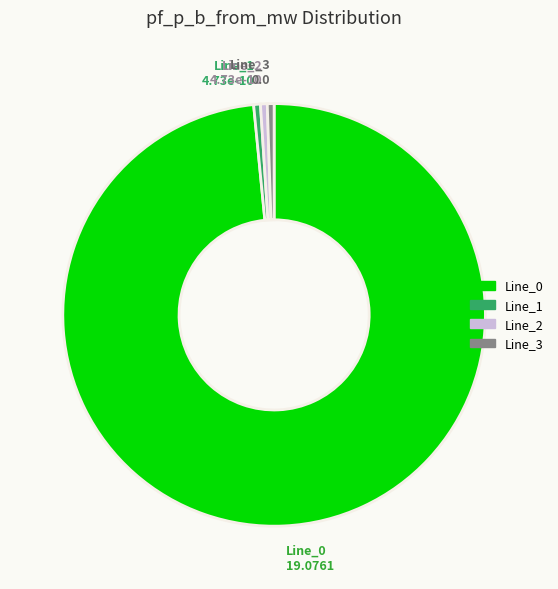

Do Line_3 and Line_0 together represent more than half of the pie?

Yes